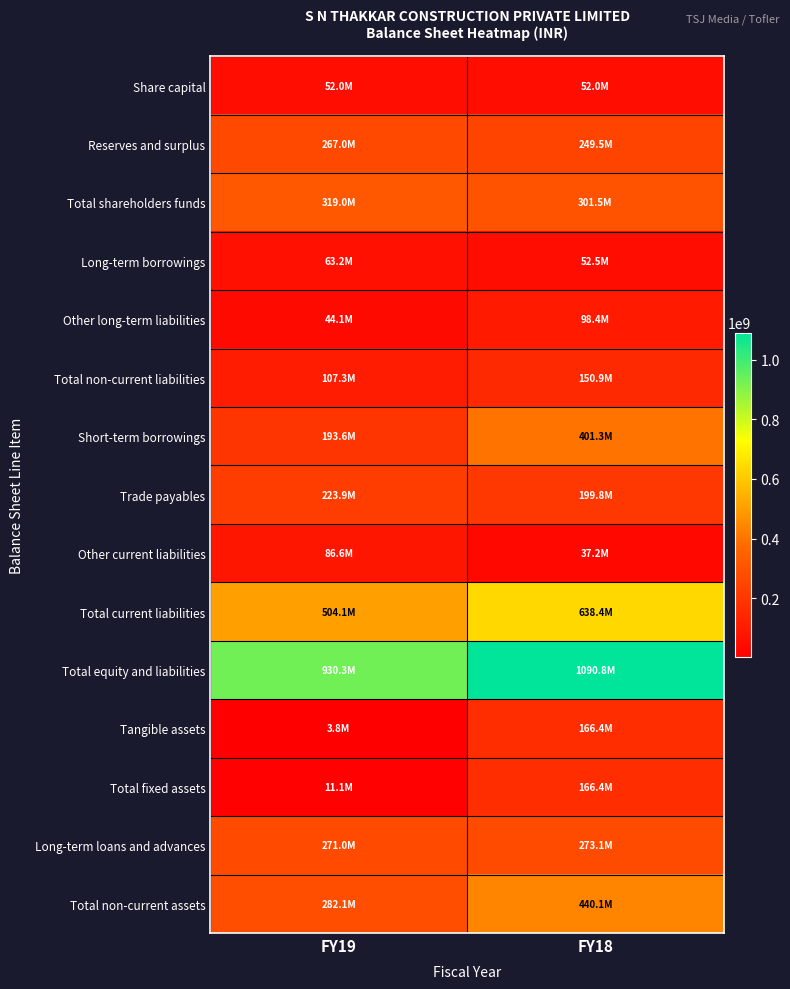

What is the spread (max minus min) of values at FY19?

926500000